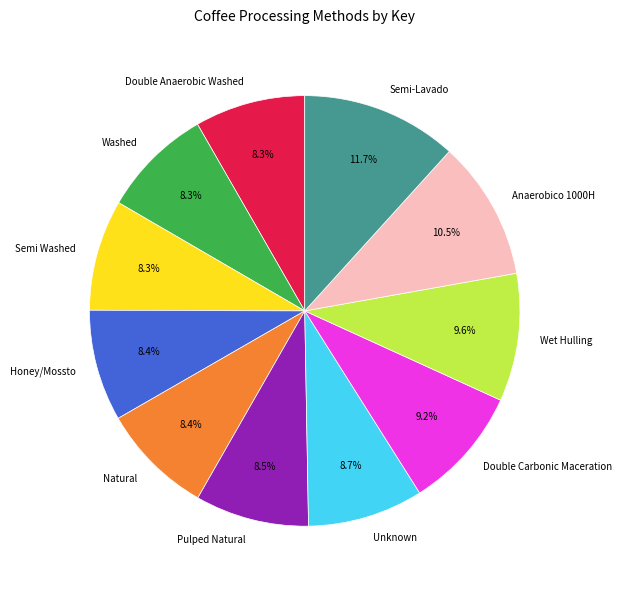

Between Washed and Double Carbonic Maceration, which is larger?

Double Carbonic Maceration